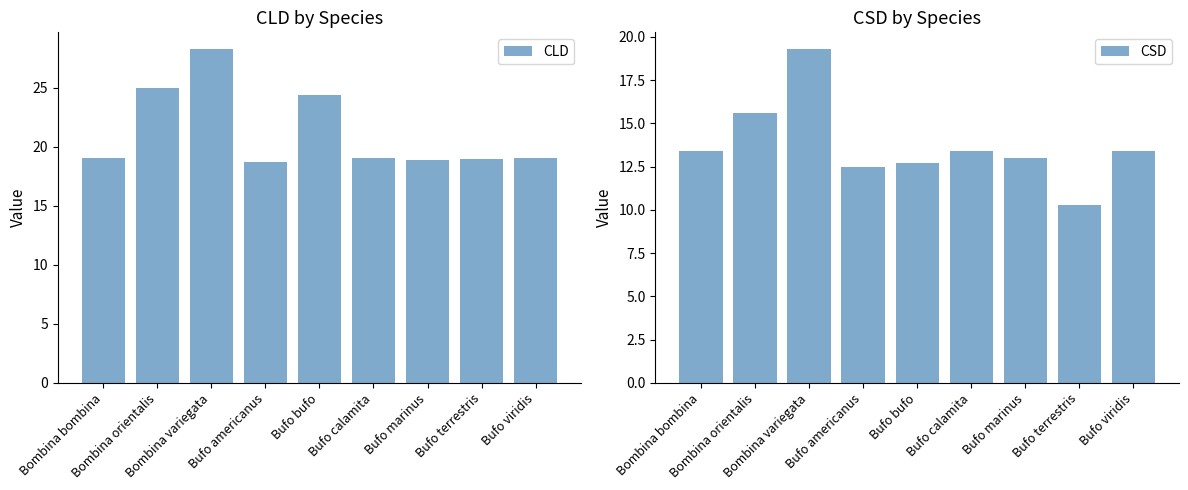

What is the label of the 3rd bar from the left?

Bombina variegata